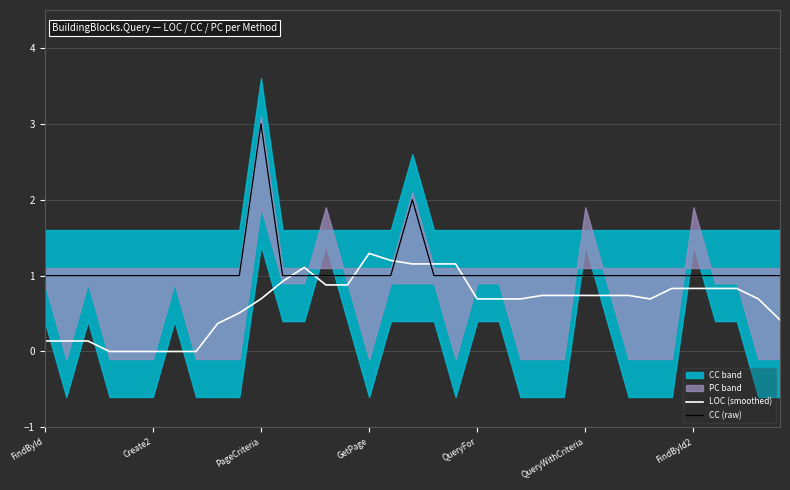

True or false: CC (raw) and LOC (smoothed) cross at least once.

True